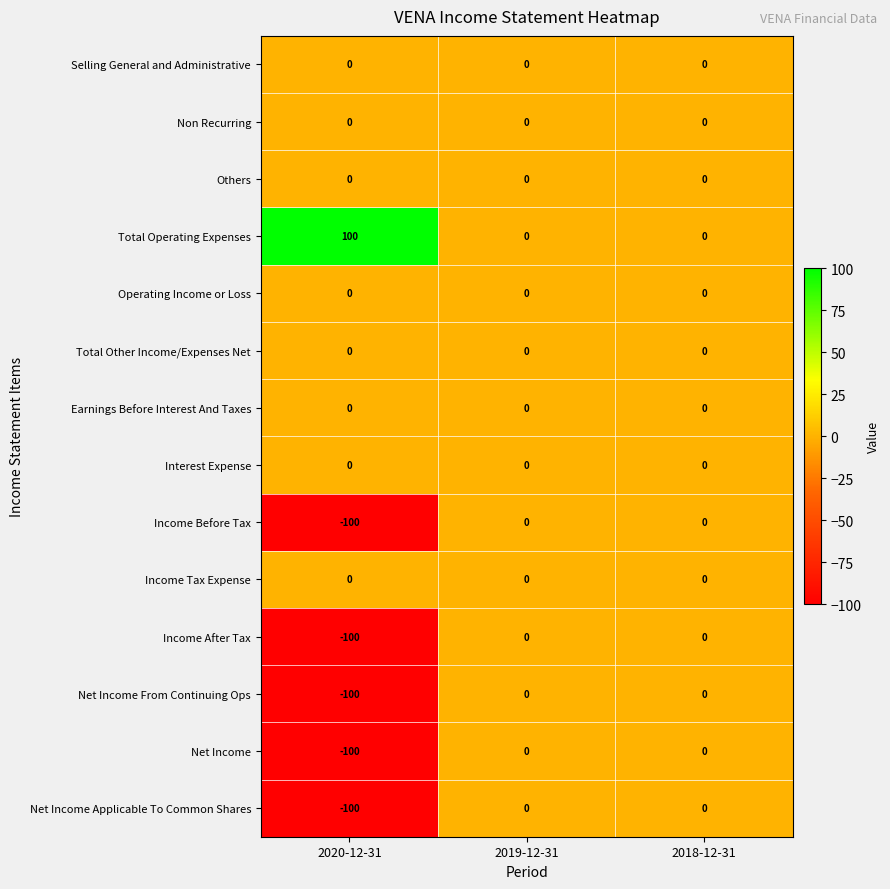

The Net Income Applicable To Common Shares series shows -173 at 2020-12-31. True or false?

False